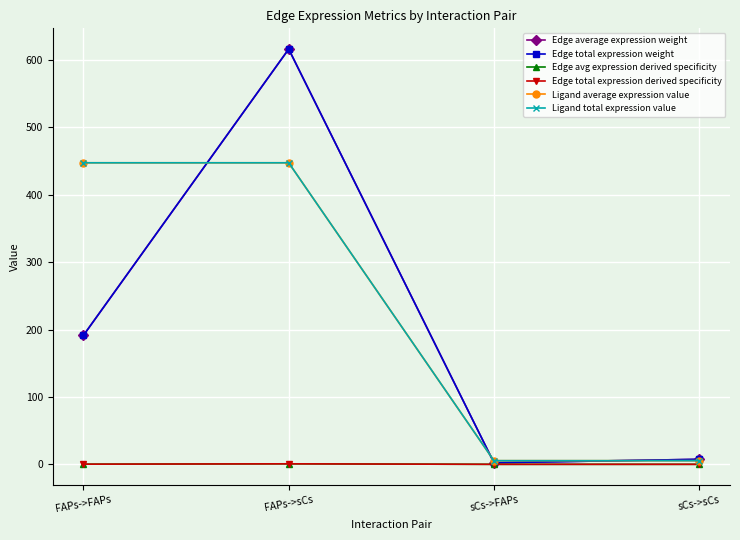

Is this an area chart (filled region under the line)?

No